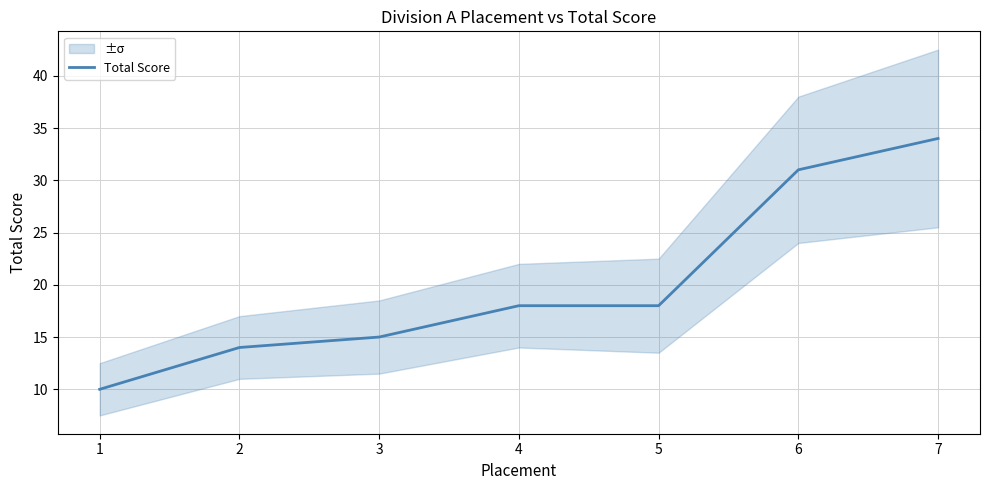

Which has a higher value, 3 or 1?

3